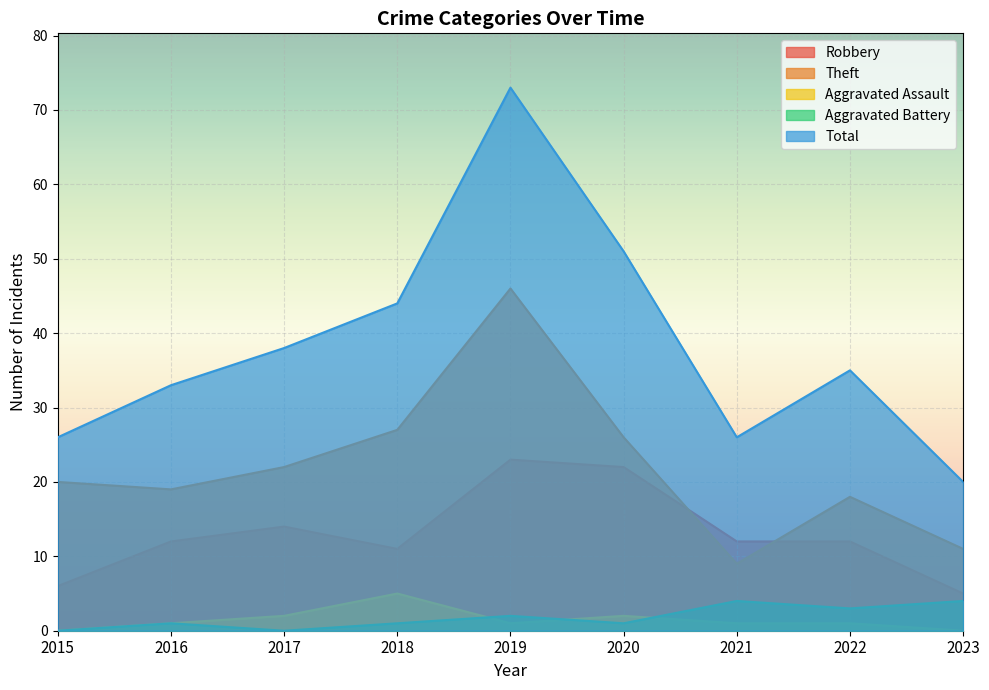

How many values in the Aggravated Battery series exceed 1?

4